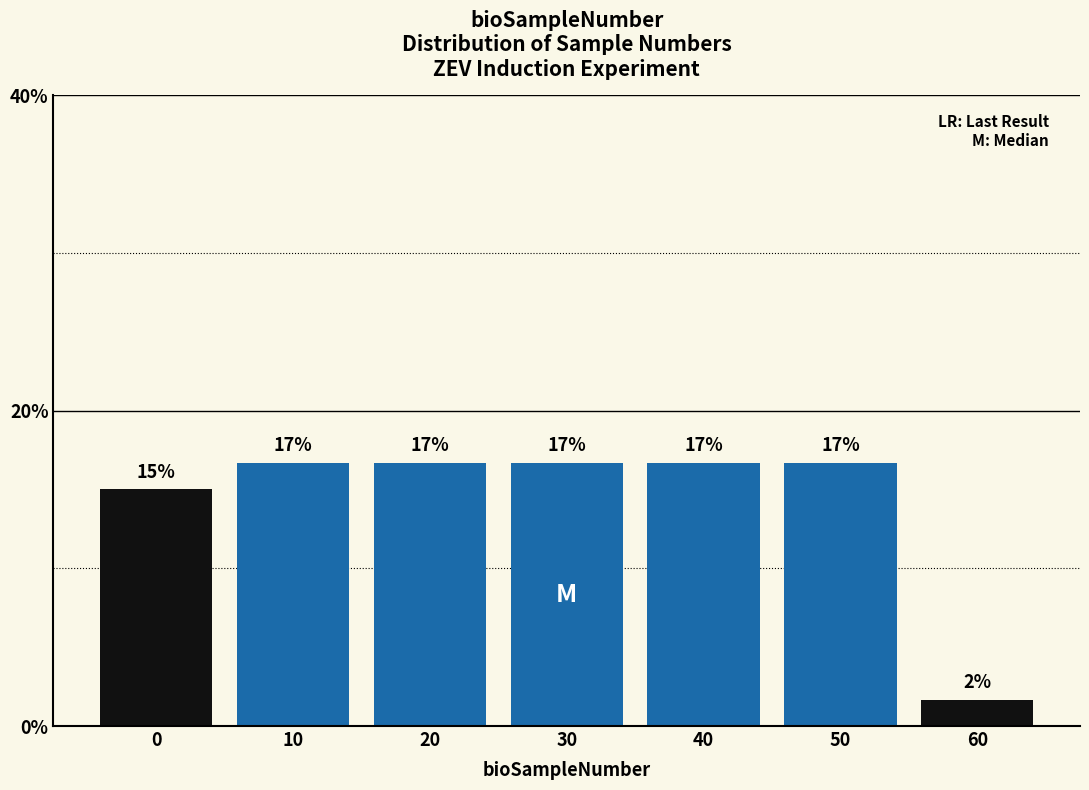

How many bars are there in total?

7